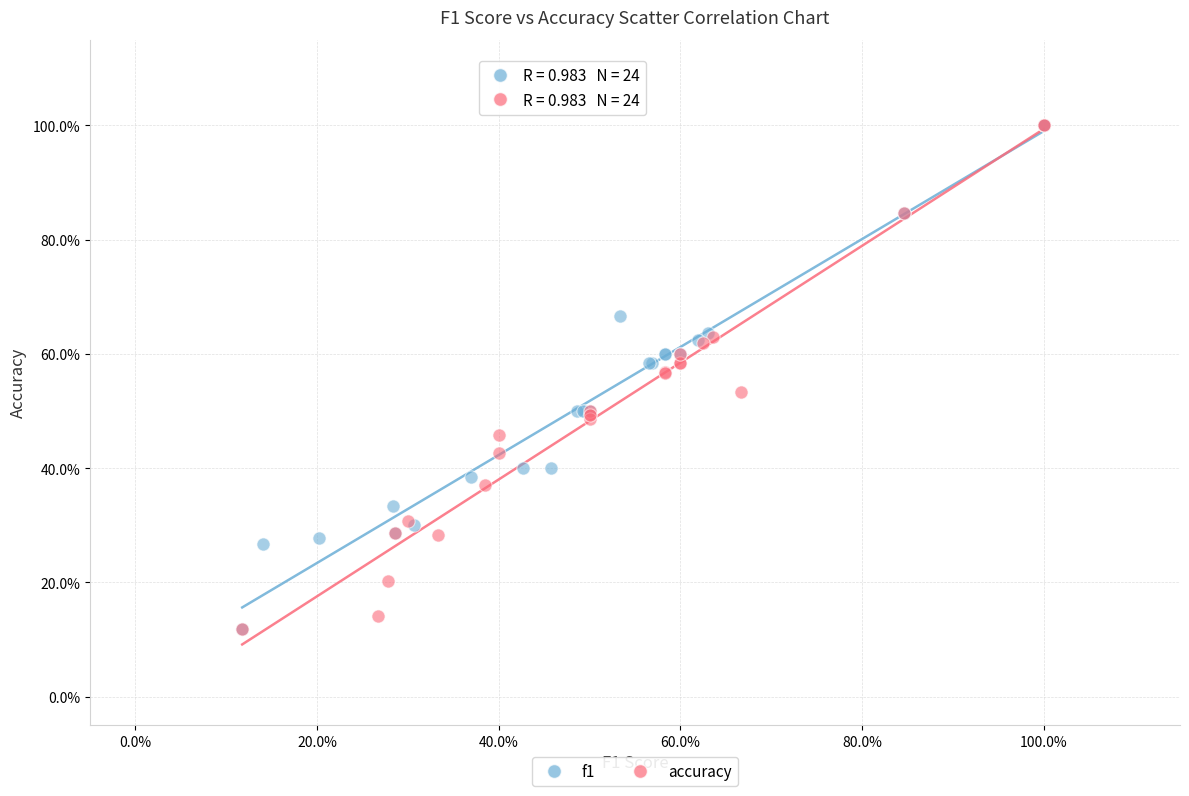

What are all the series names shown in the legend?

f1, accuracy